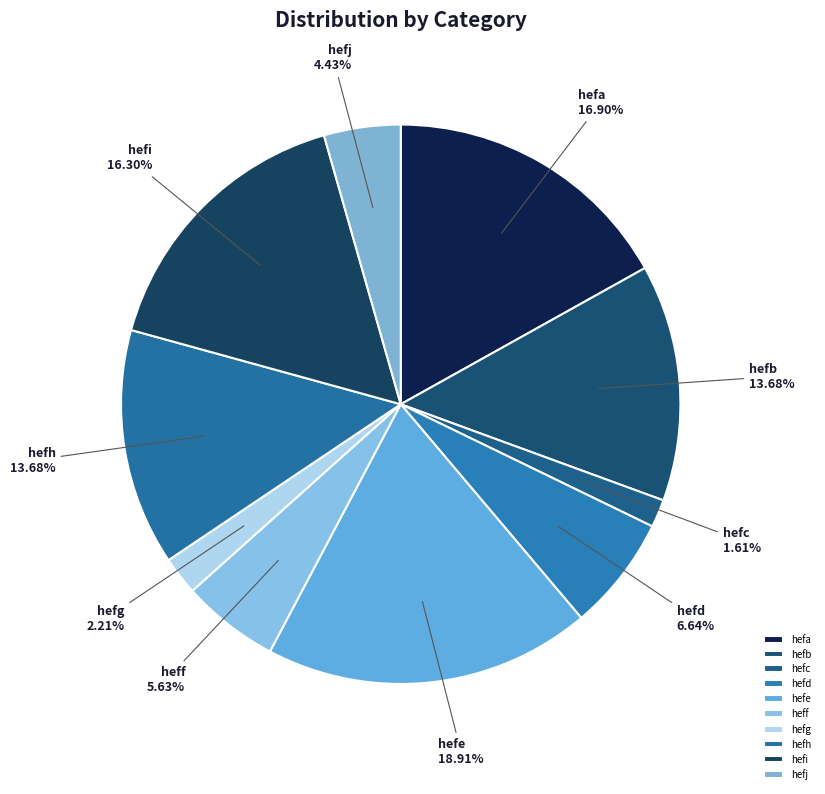

To the nearest percent, what percentage of the pie is hefj?

4%